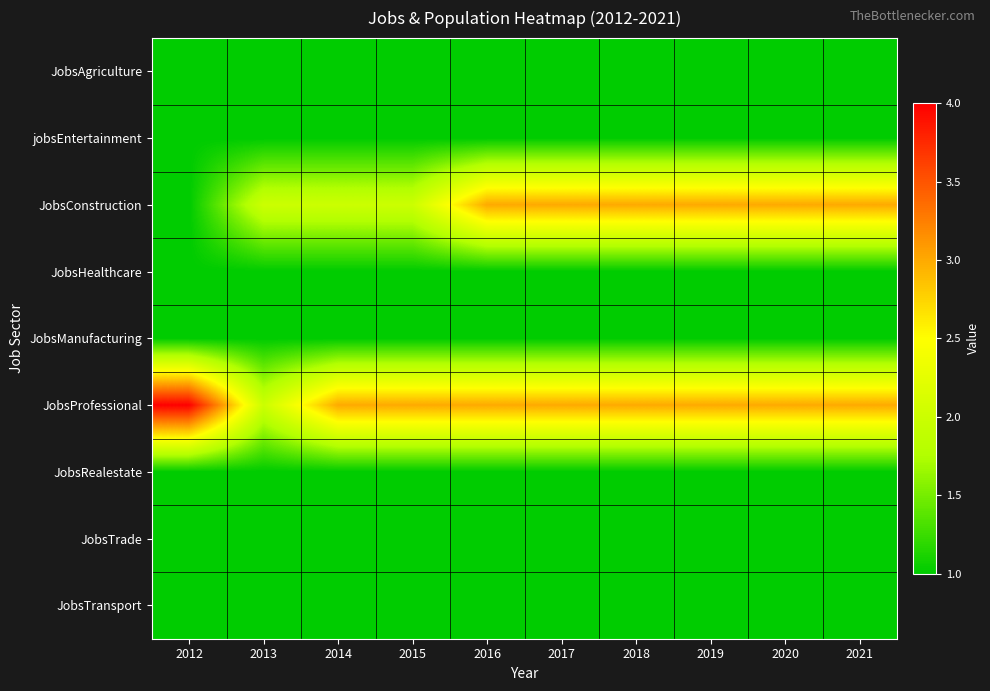

At which category does the chart reach its minimum across all series?

2012